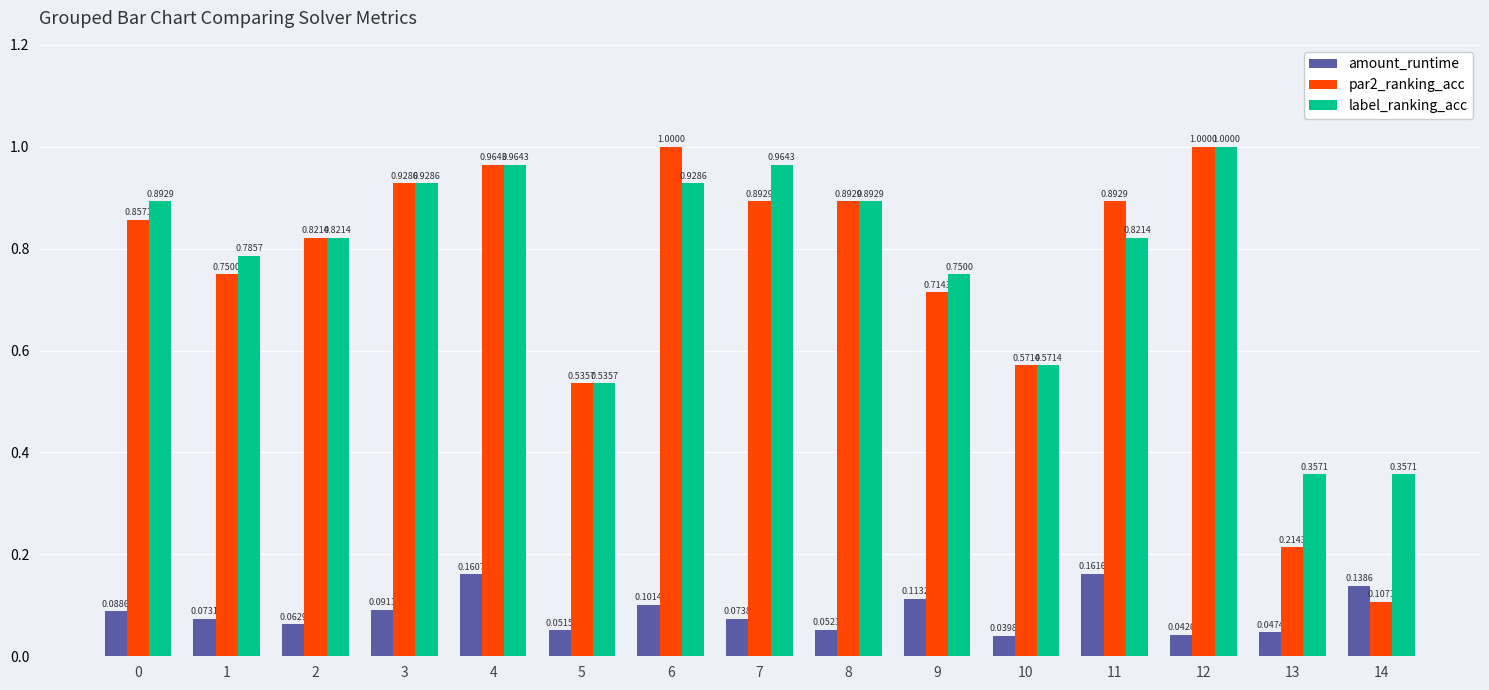

At 11, list the series in order from largest to smallest.

par2_ranking_acc, label_ranking_acc, amount_runtime